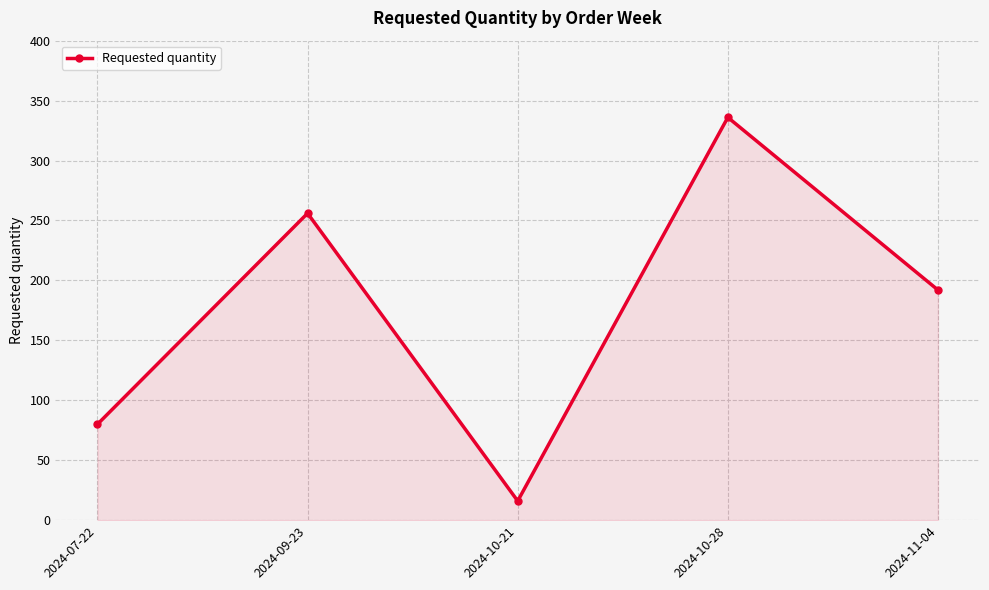

At which category does the data reach its first local valley?

2024-10-21